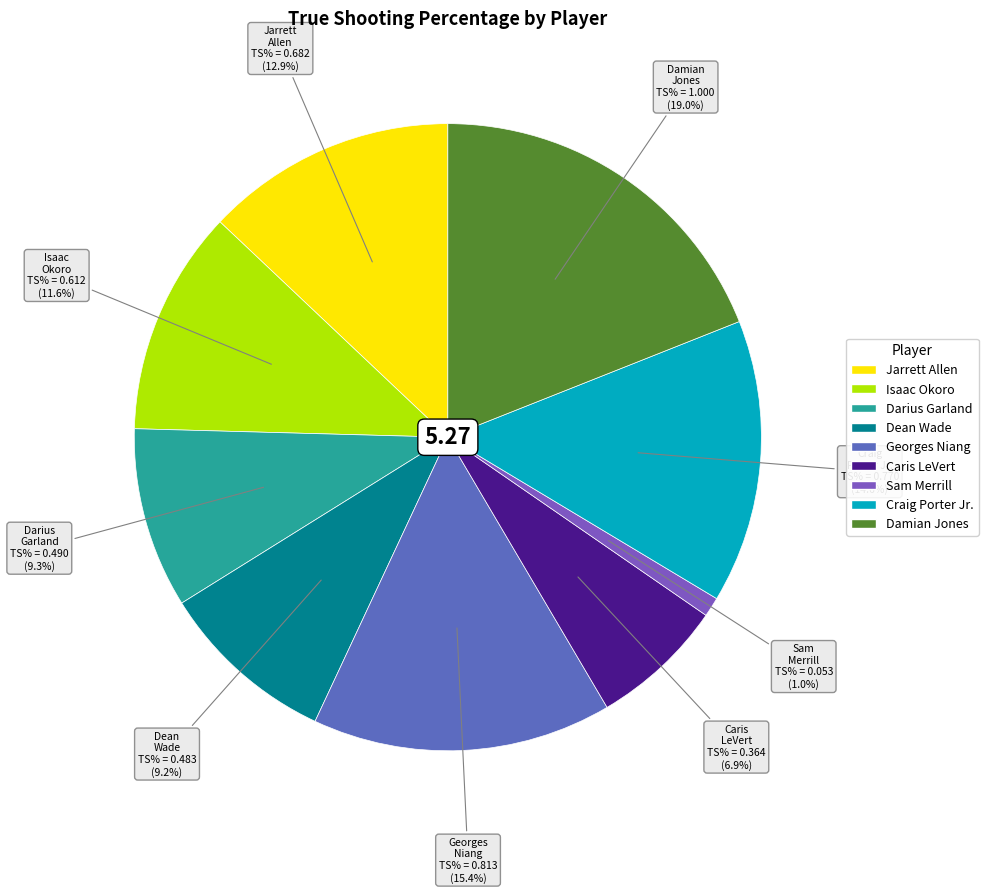

Is it true that Dean Wade is 1% of the pie?

False